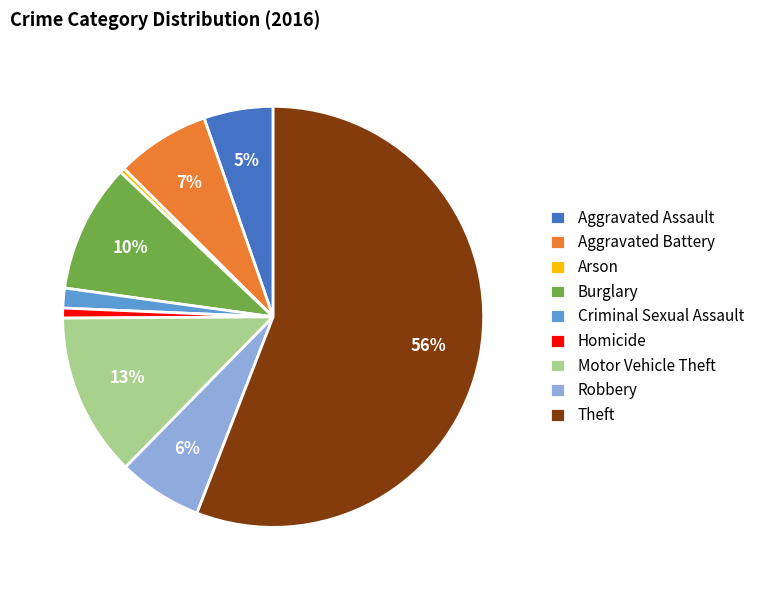

Is the sum of Burglary and Aggravated Battery greater than half?

No